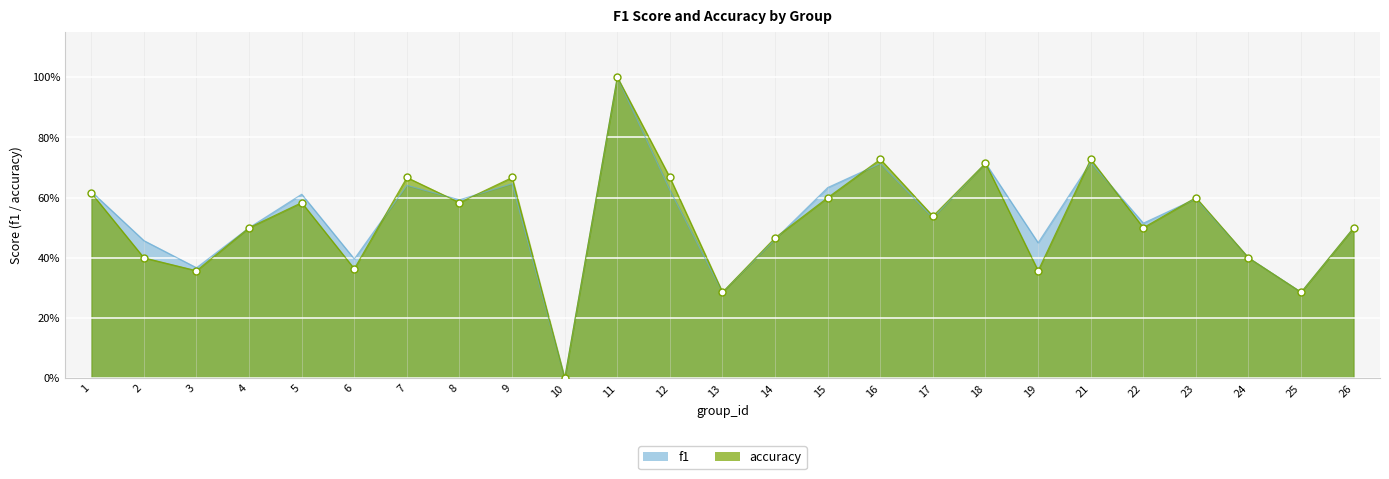

What is the total value across all series at 21?

1.4